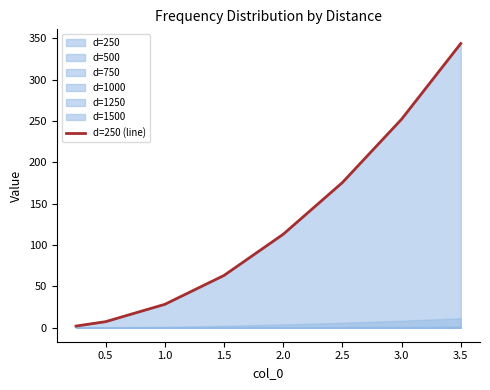

At which label is the value closest to 172?

2.5